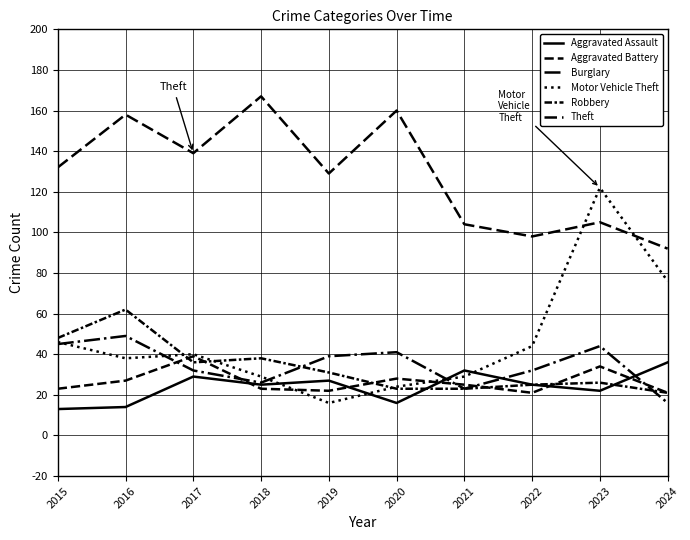

Between which two adjacent categories do Robbery and Burglary first intersect?

2018 and 2019